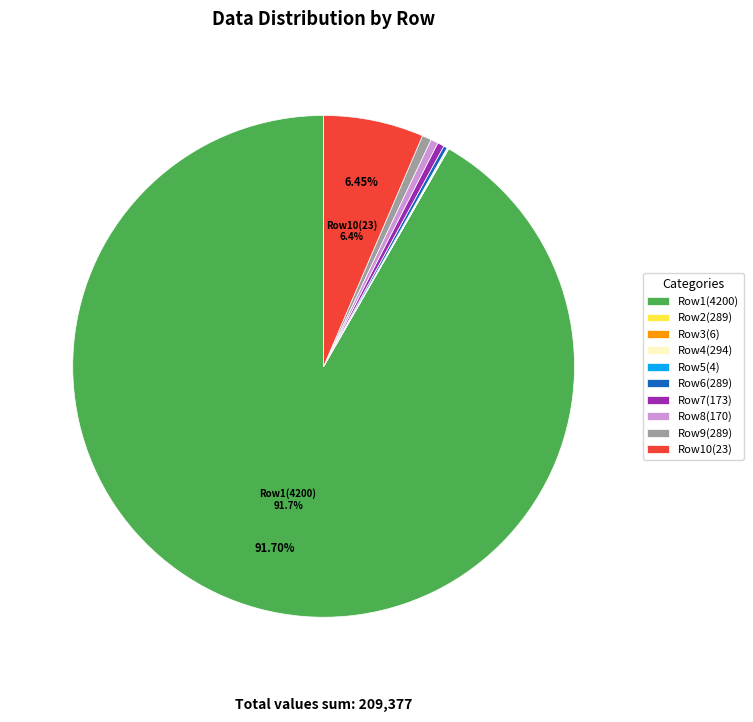

Which category accounts for the majority?

Row1(4200)